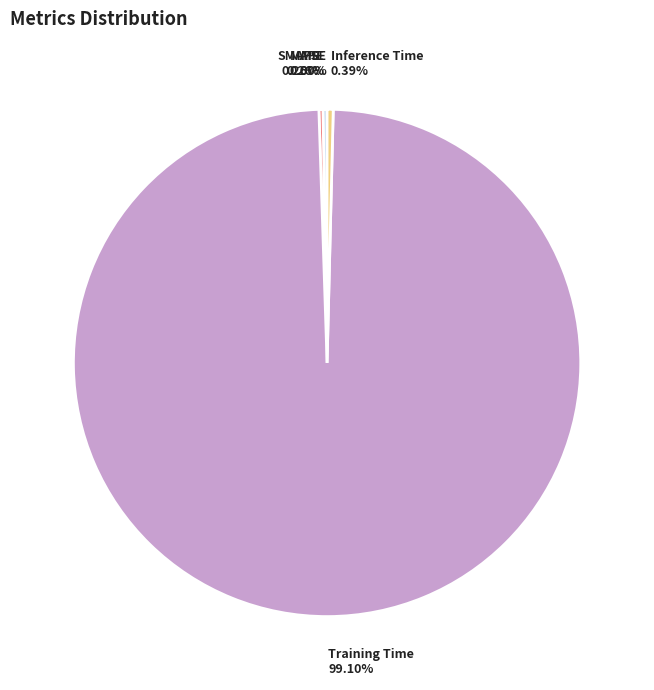

Which slice is the largest?

Training Time